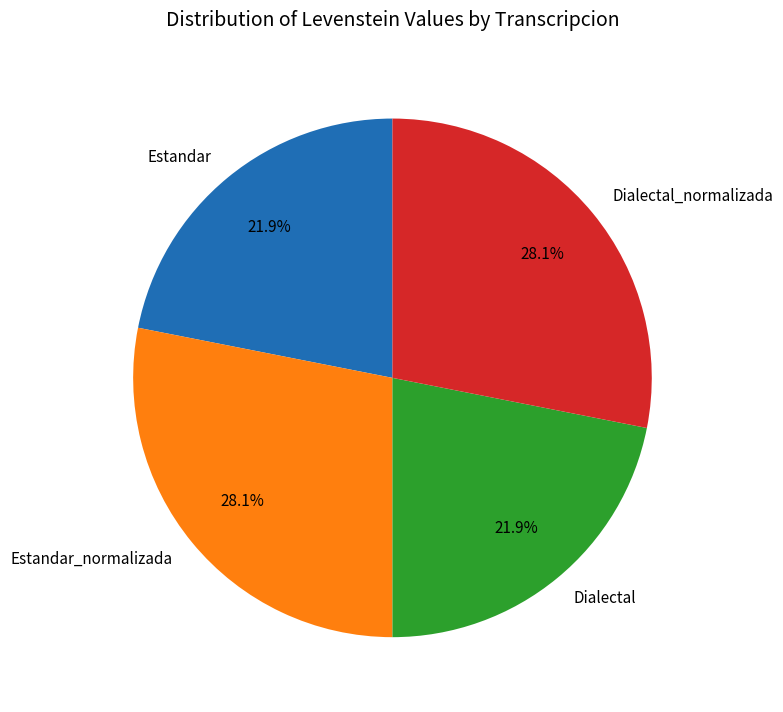

How many slices are in this pie chart?

4